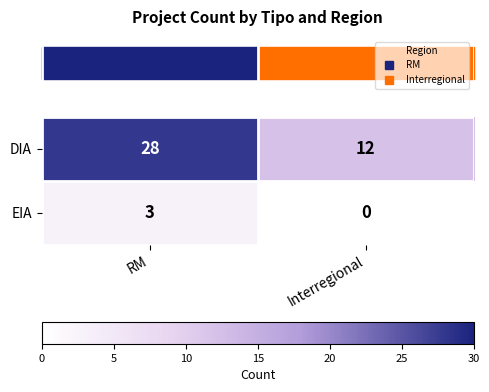

Rank the series at RM from highest to lowest value.

DIA, EIA